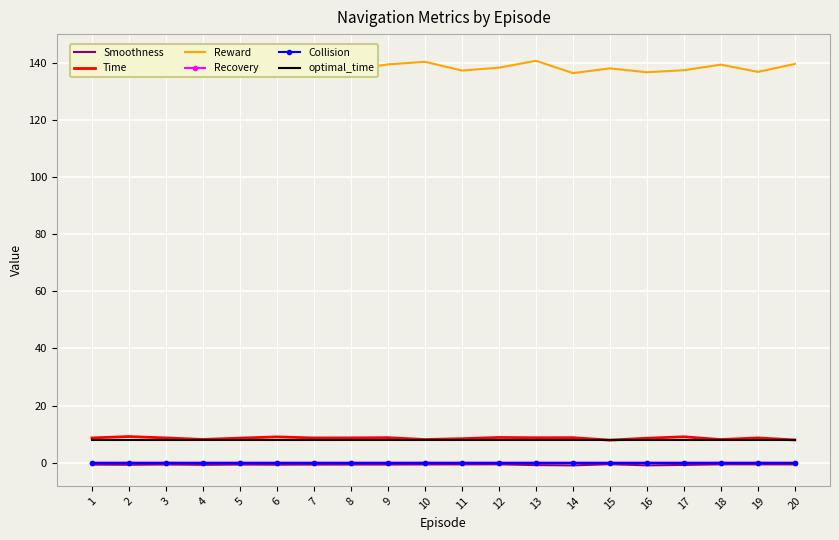

Which series has the largest total across all categories?

Reward